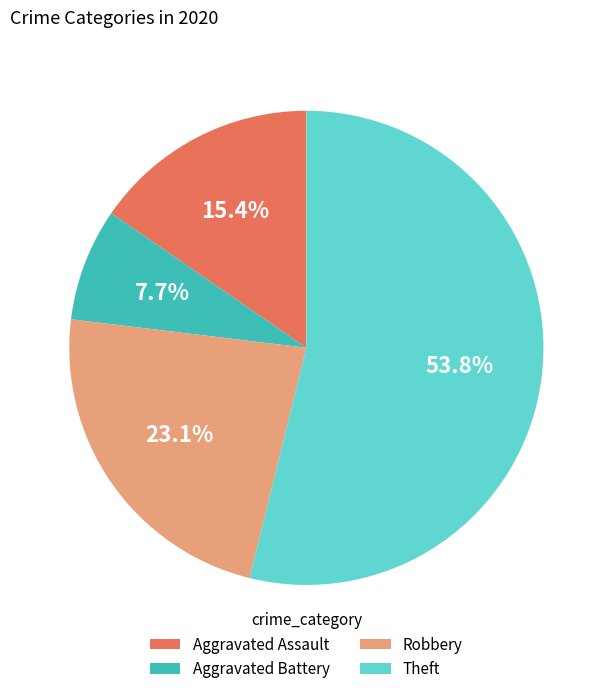

How many segments does this pie chart have?

4